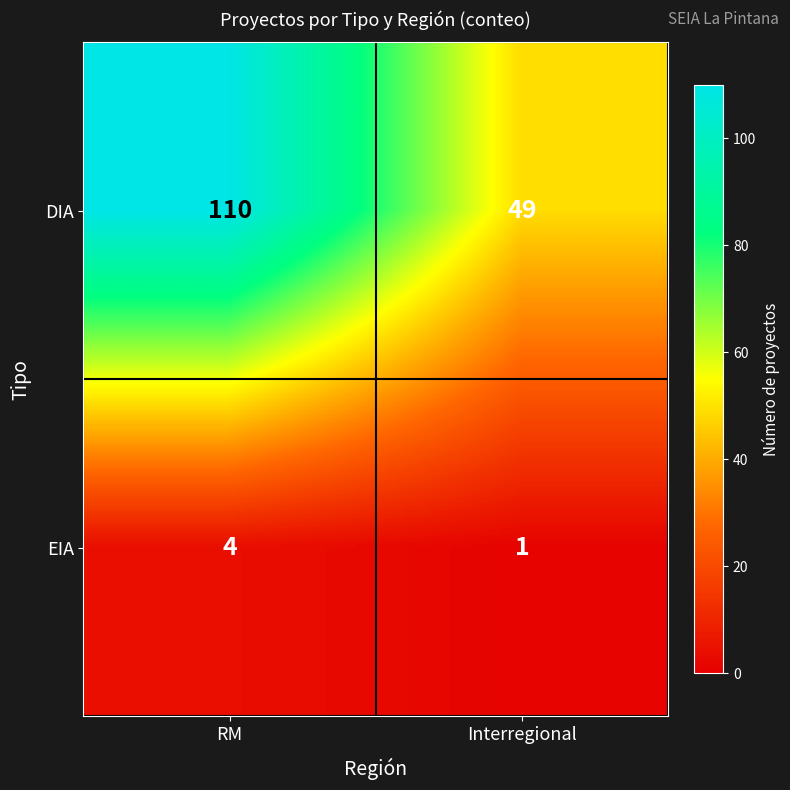

What is the spread (max minus min) of values at Interregional?

48